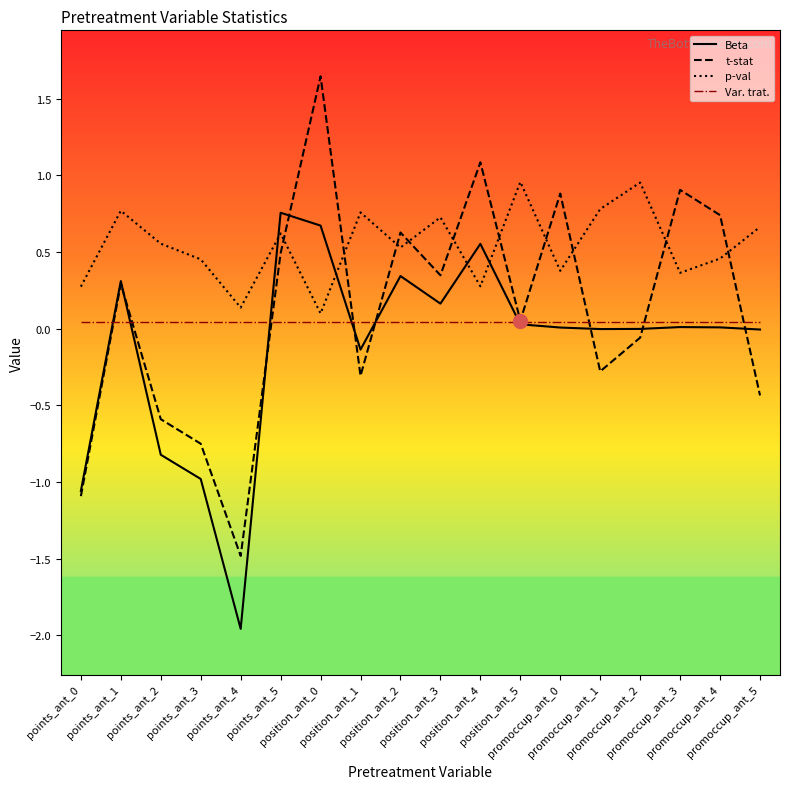

Which series ends up on top after the final intersection of Beta and p-val?

p-val